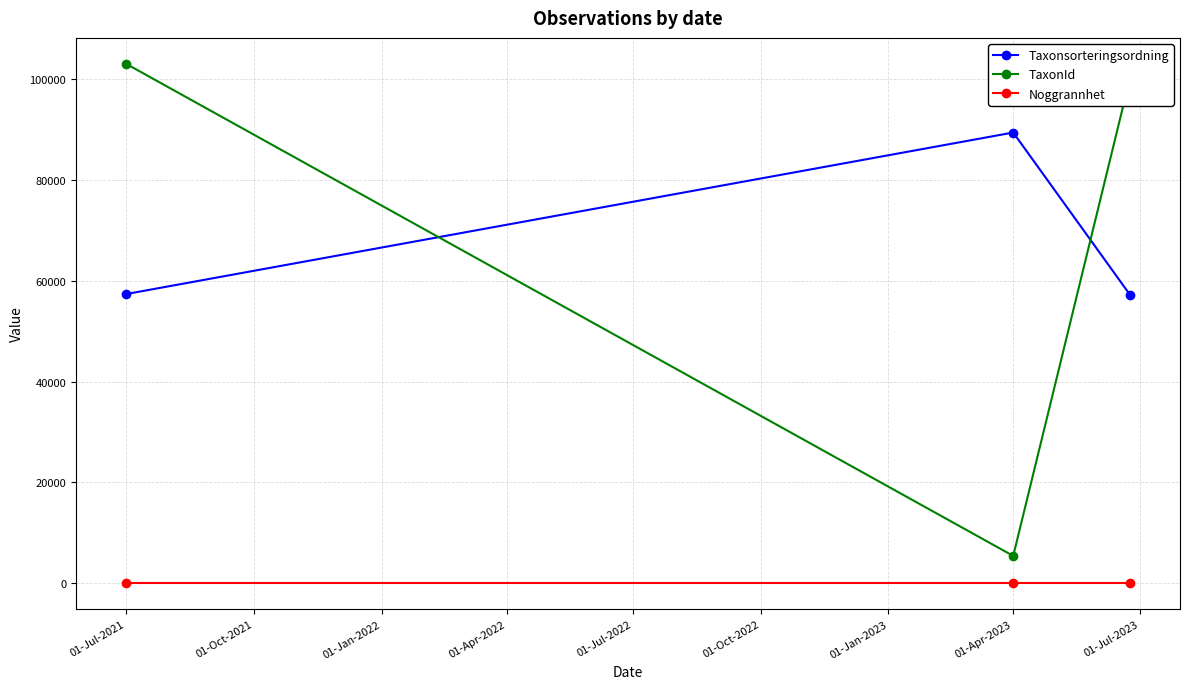

How many lines are shown in the chart?

3